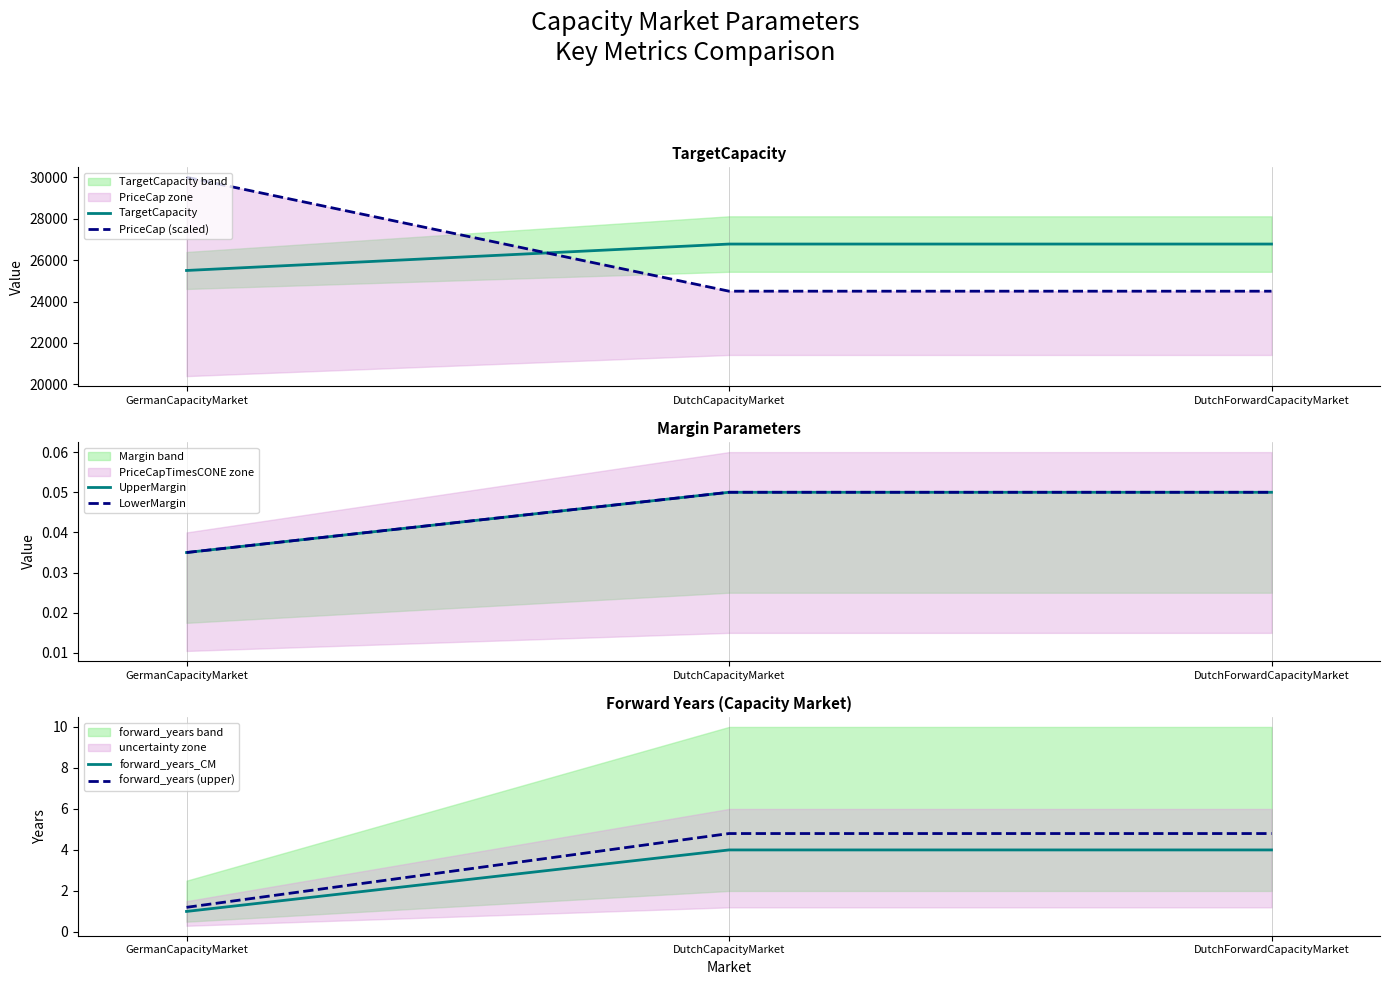

Which series has the largest total across all categories?

TargetCapacity